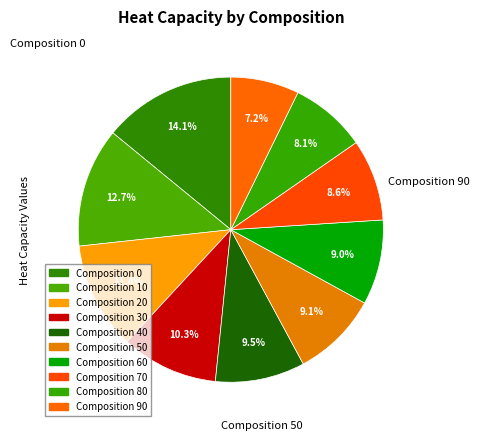

How many segments does this pie chart have?

10